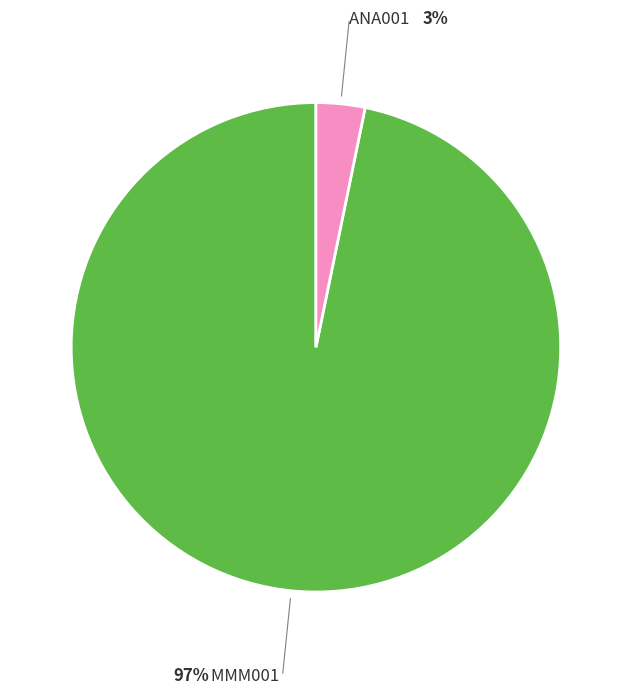

The MMM001 slice represents 83% of the pie. True or false?

False